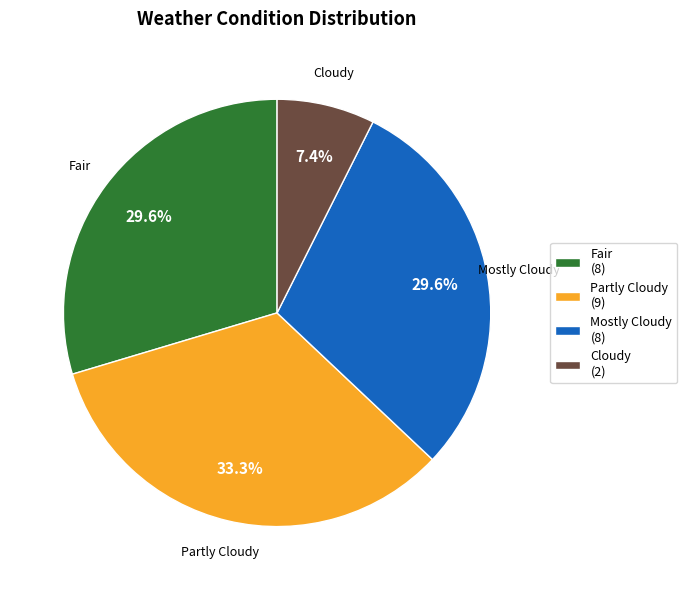

How many slices are in this pie chart?

4